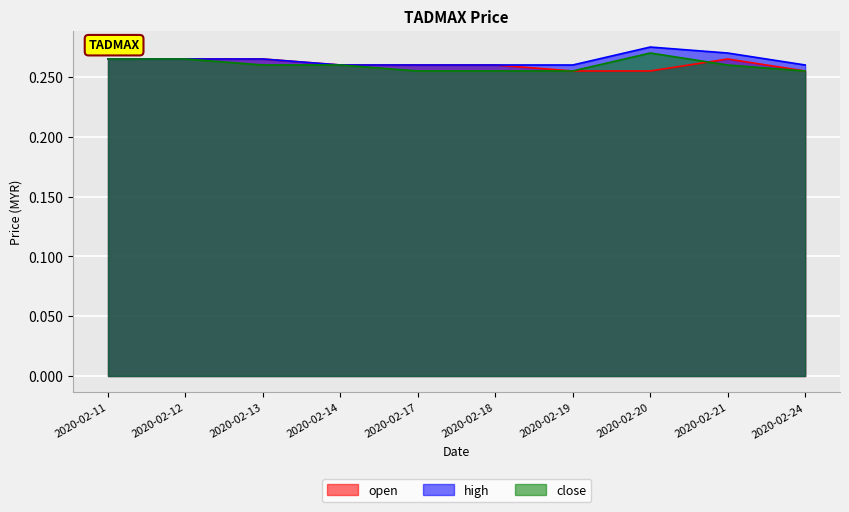

How many open values are between 0 and 1?

10